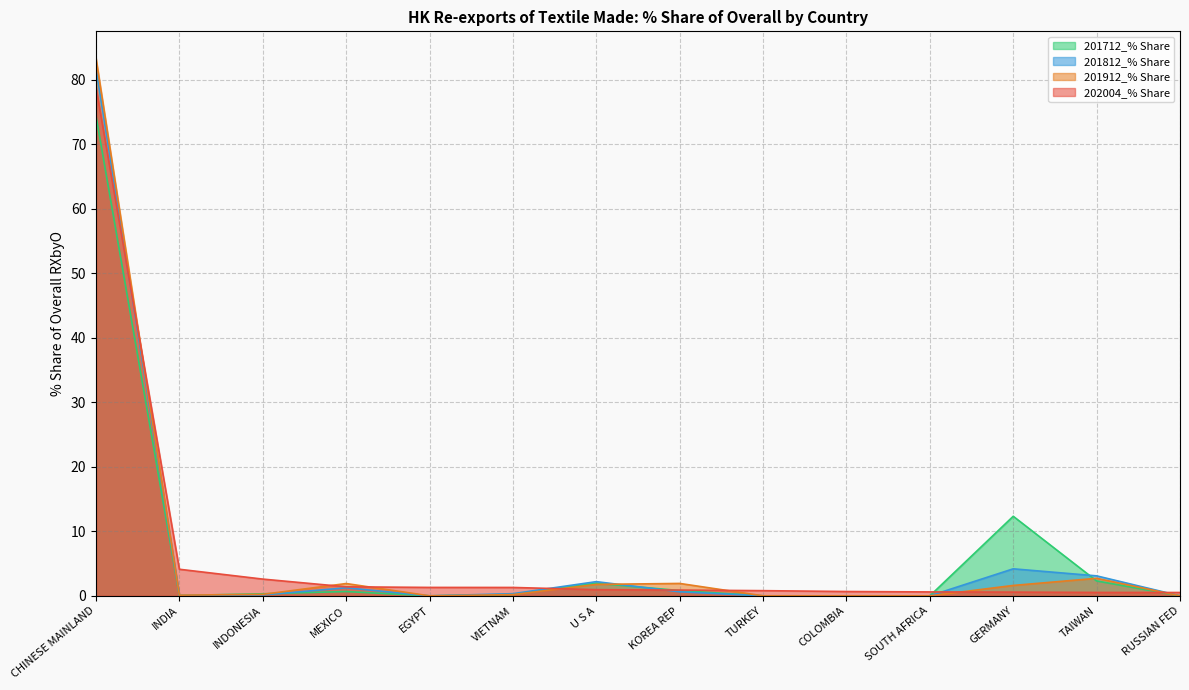

Count the number of data series in this chart.

4